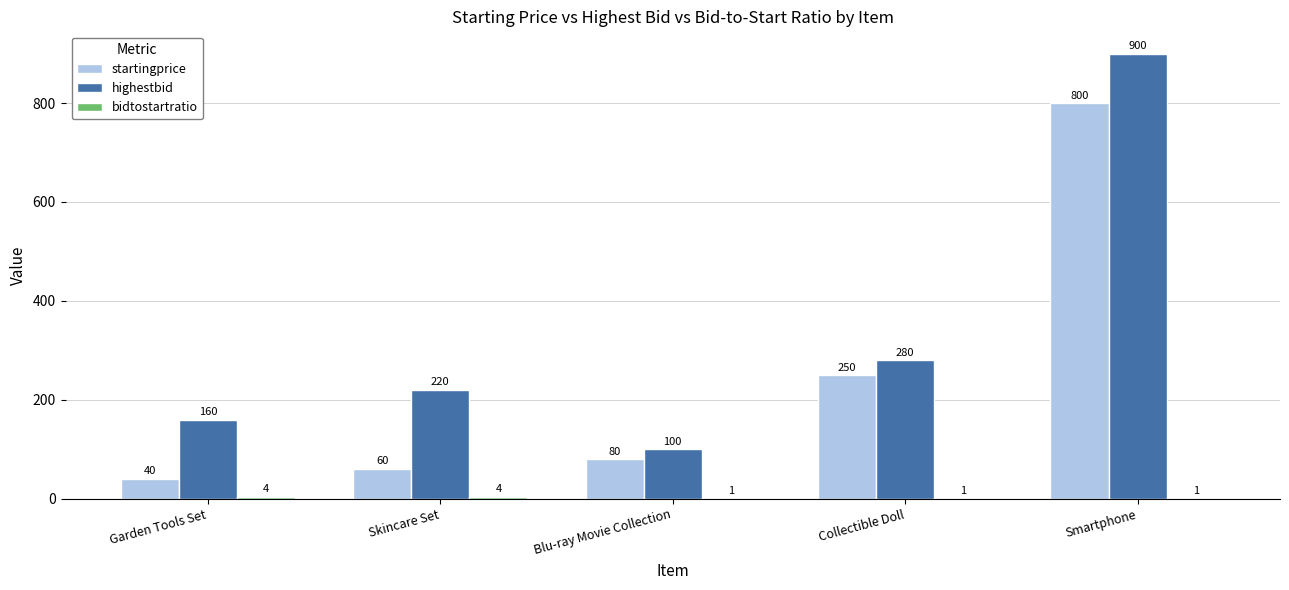

Which label corresponds to the largest value in the chart?

Smartphone